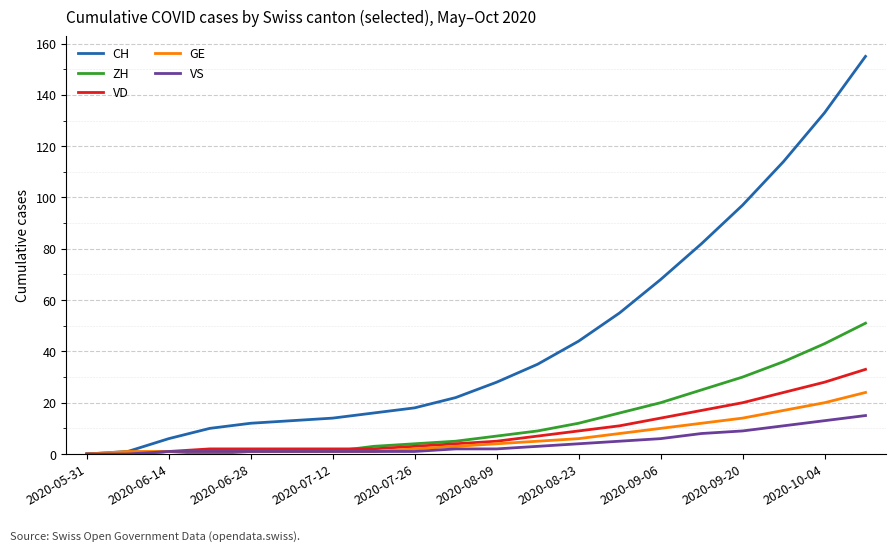

What is the greatest value displayed?

155